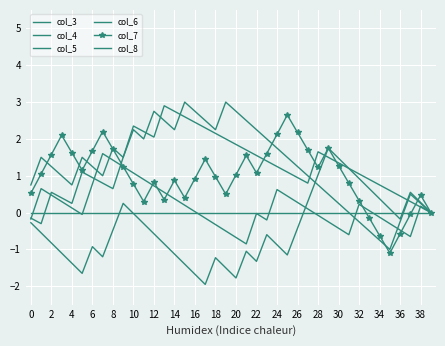

How many lines are shown in the chart?

6